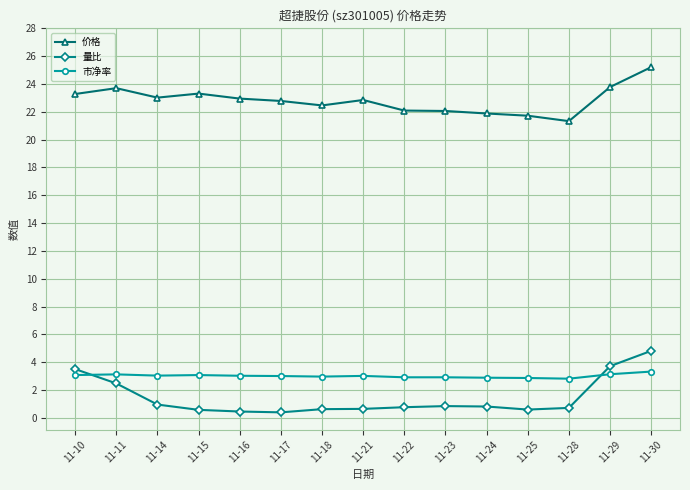

What is the sum of the 市净率 values at 11-22 and 11-14?

6.0